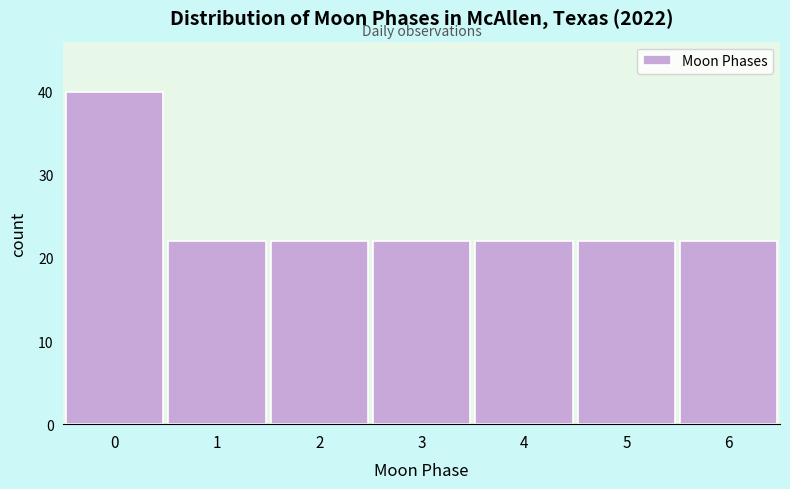

Reading left to right, what are all the values shown in this chart?

0=40	1=22	2=22	3=22	4=22	5=22	6=22